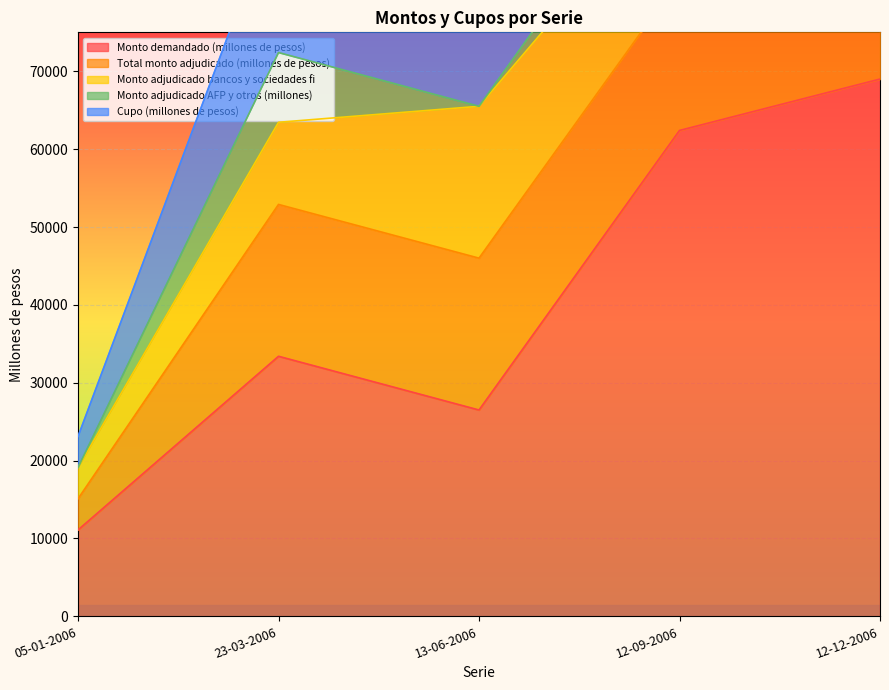

True or false: Monto demandado (millones de pesos) has more than 1 points higher than both neighbors.

False